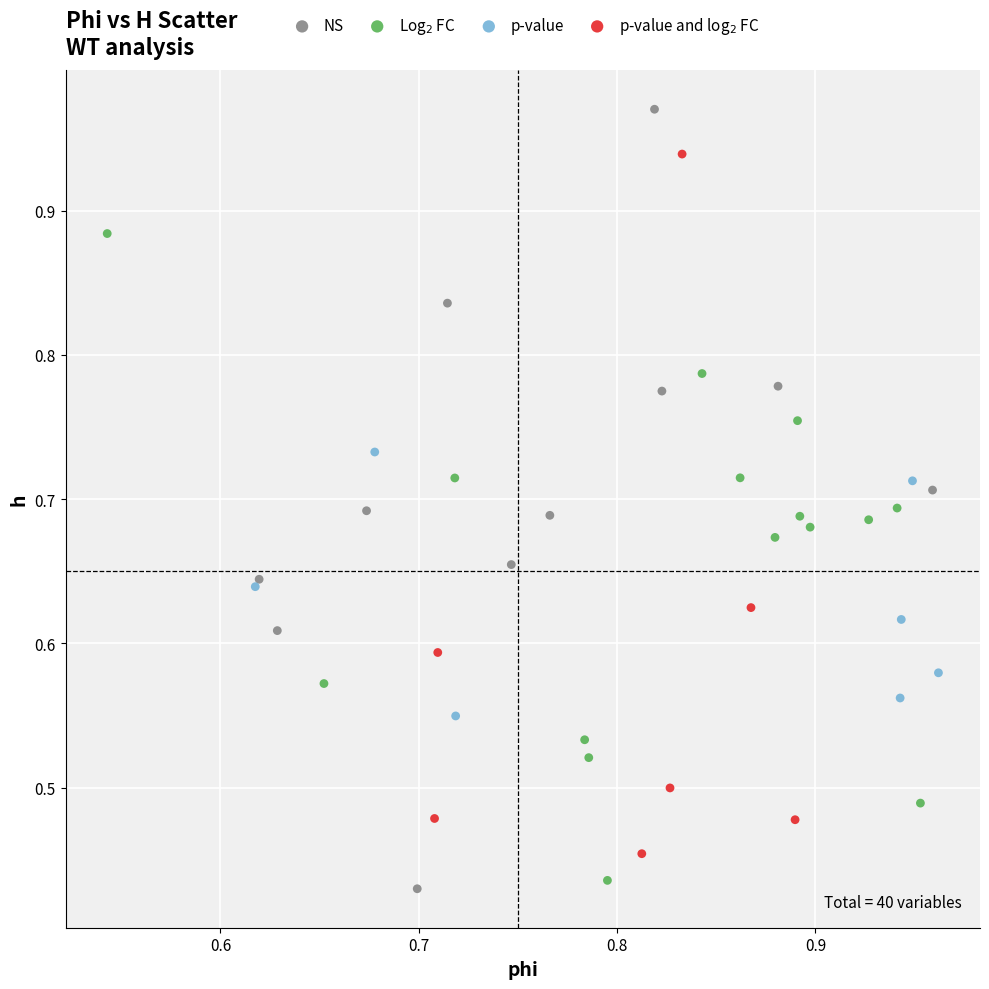

Which series has the widest spread of Y values?

NS